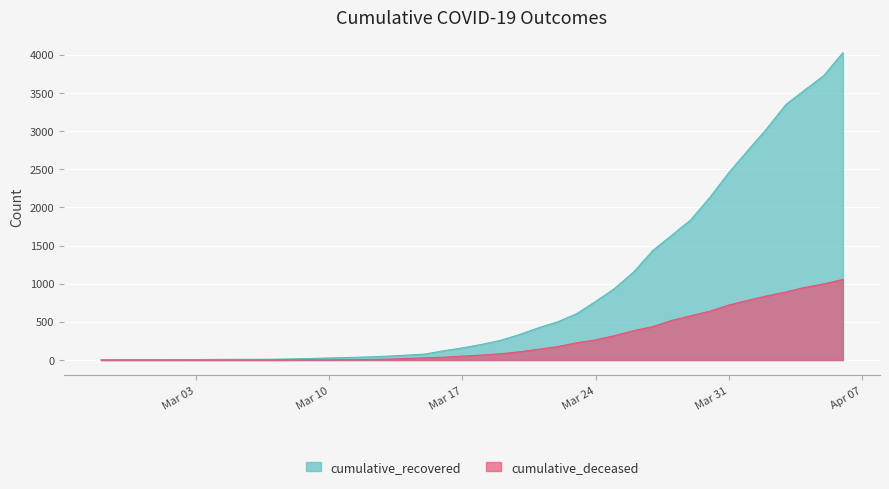

Is it true that cumulative_deceased equals 385 at 2020-03-26?

True